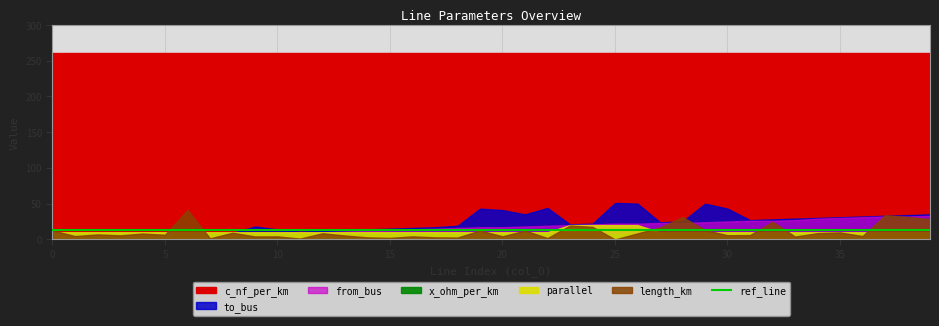

The value of c_nf_per_km at 29 is 102.7. True or false?

False